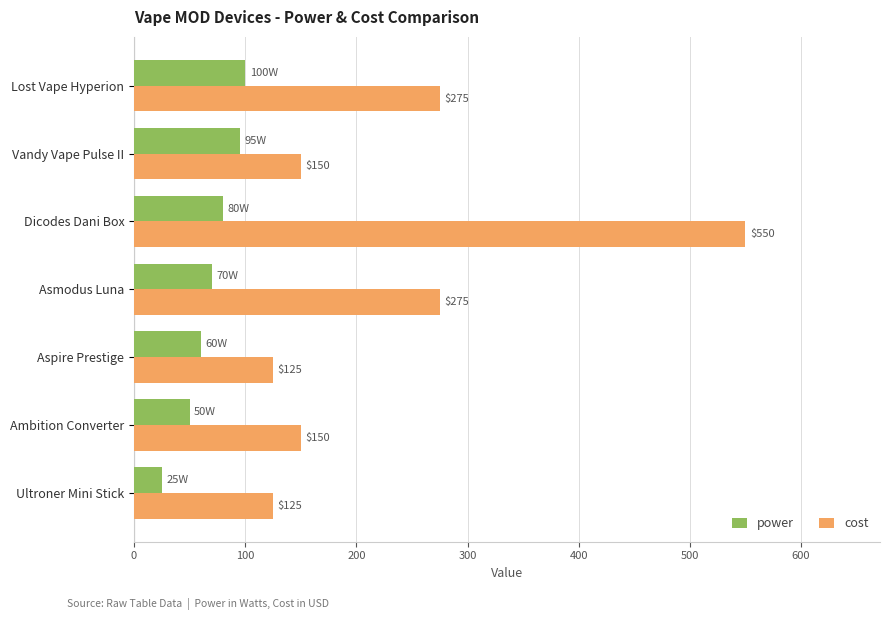

What is the average value of the power series?

69